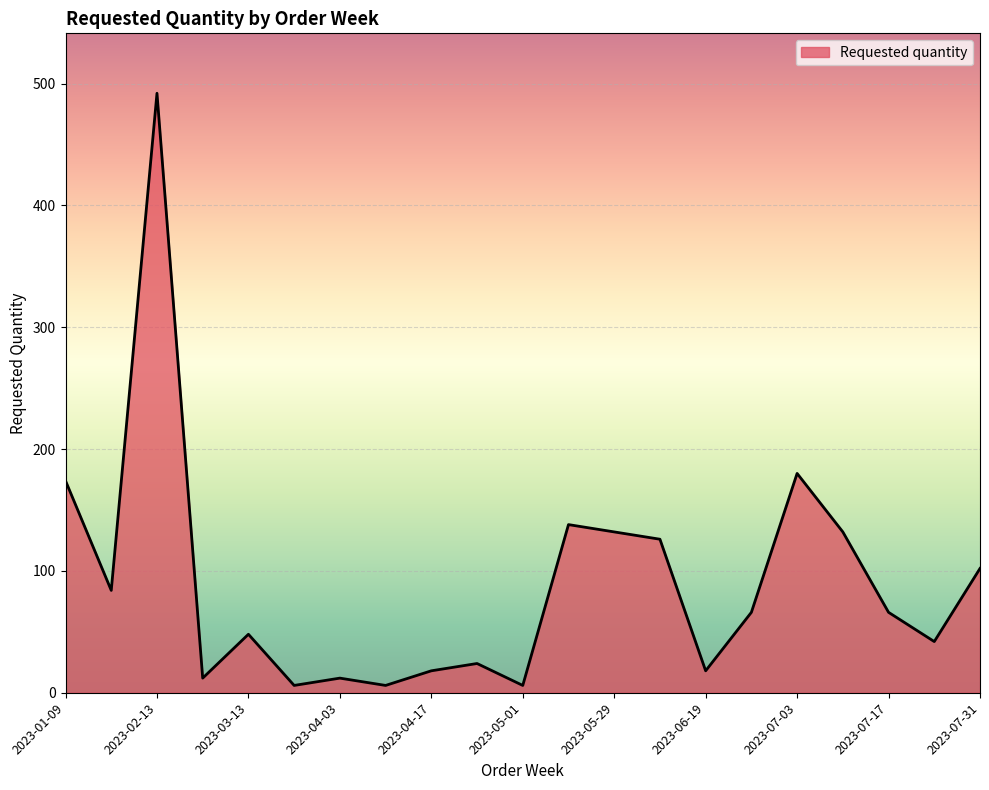

What is the difference between the maximum and minimum values?

486